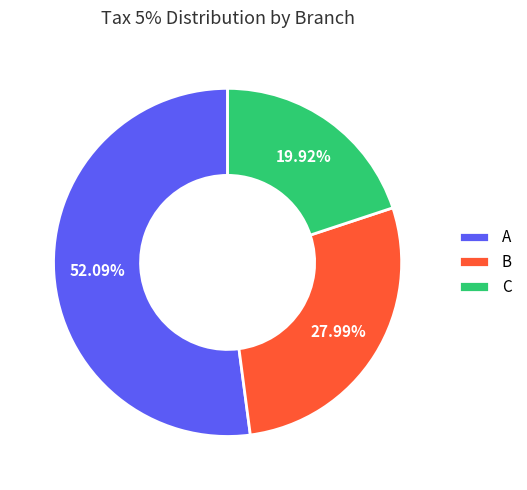

Which has a higher value, B or A?

A